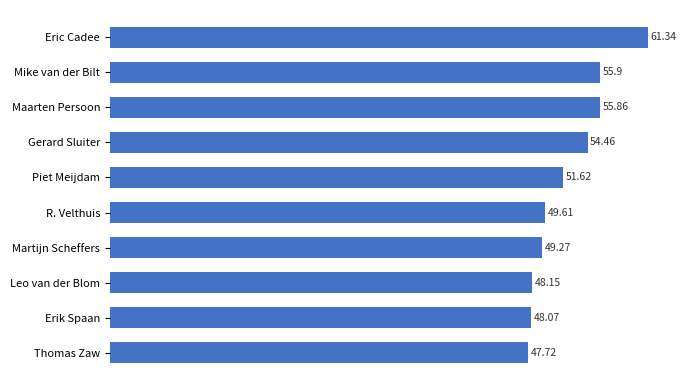

What is the difference between the second highest and second lowest values?

7.8